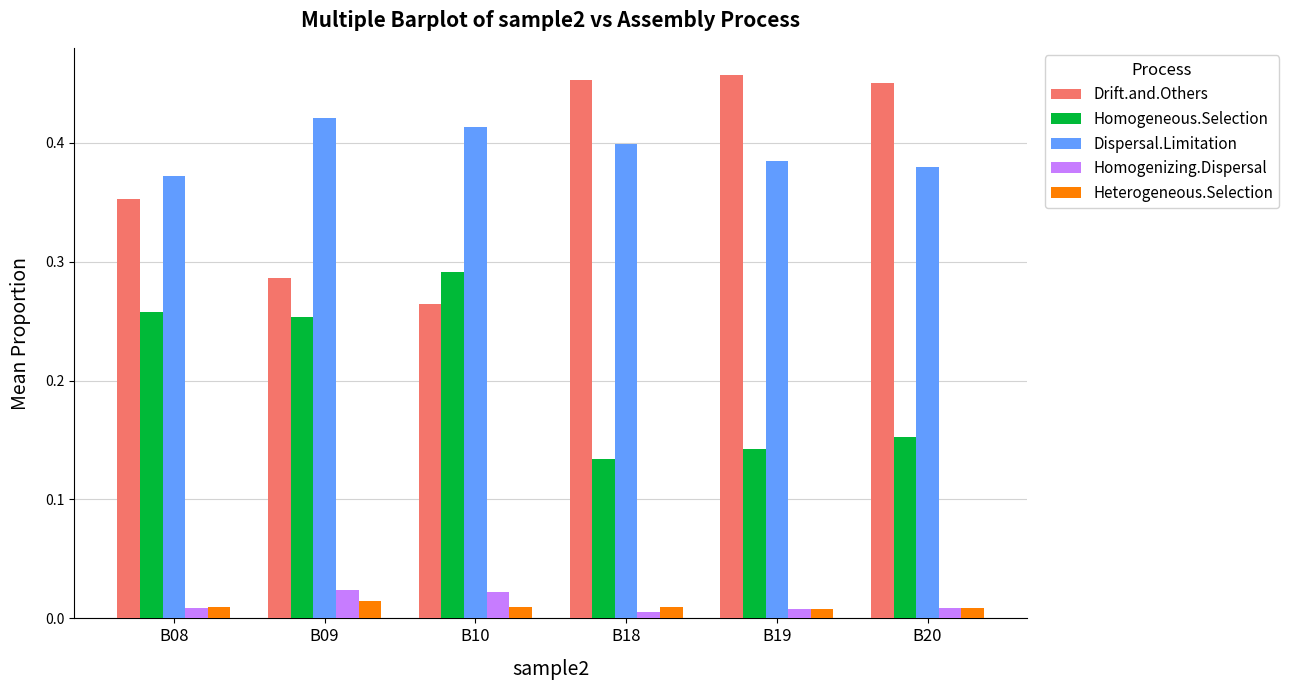

Is the value of Drift.and.Others at B20 greater than the value of Dispersal.Limitation at B19?

Yes